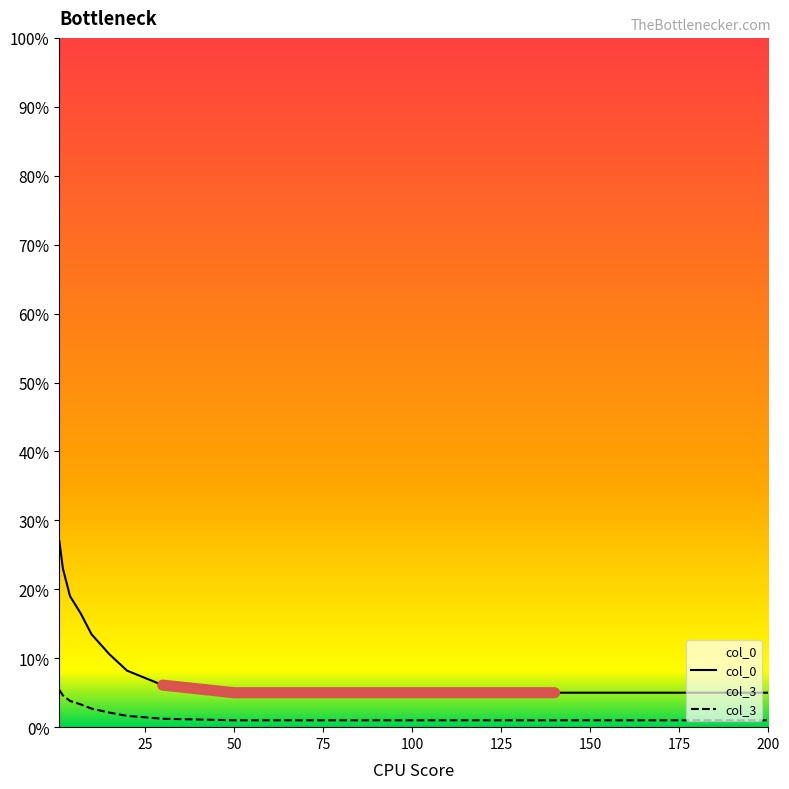

The value of col_0 at 200 is 8.3. True or false?

False